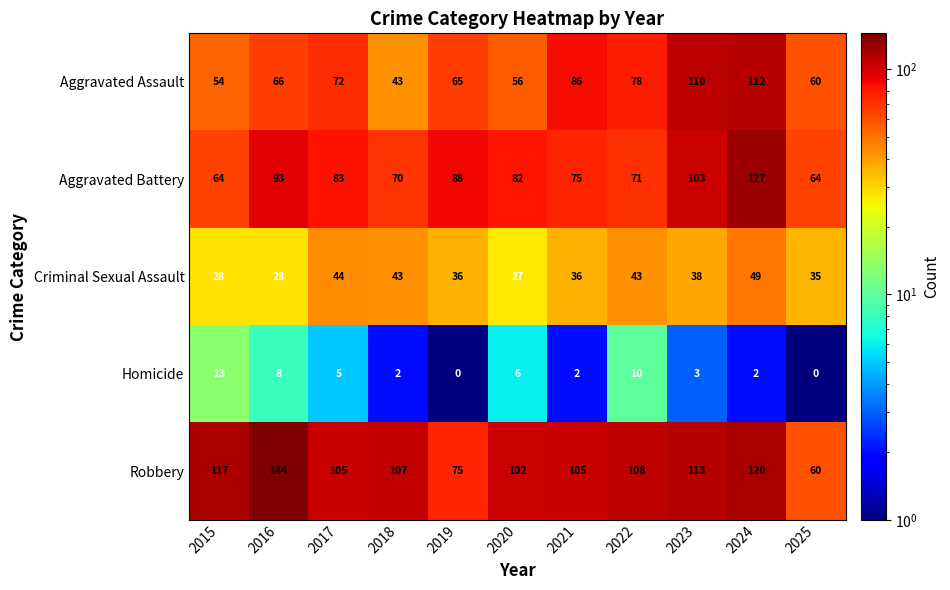

Rank the series by their maximum value, from highest to lowest.

Robbery, Aggravated Battery, Aggravated Assault, Criminal Sexual Assault, Homicide